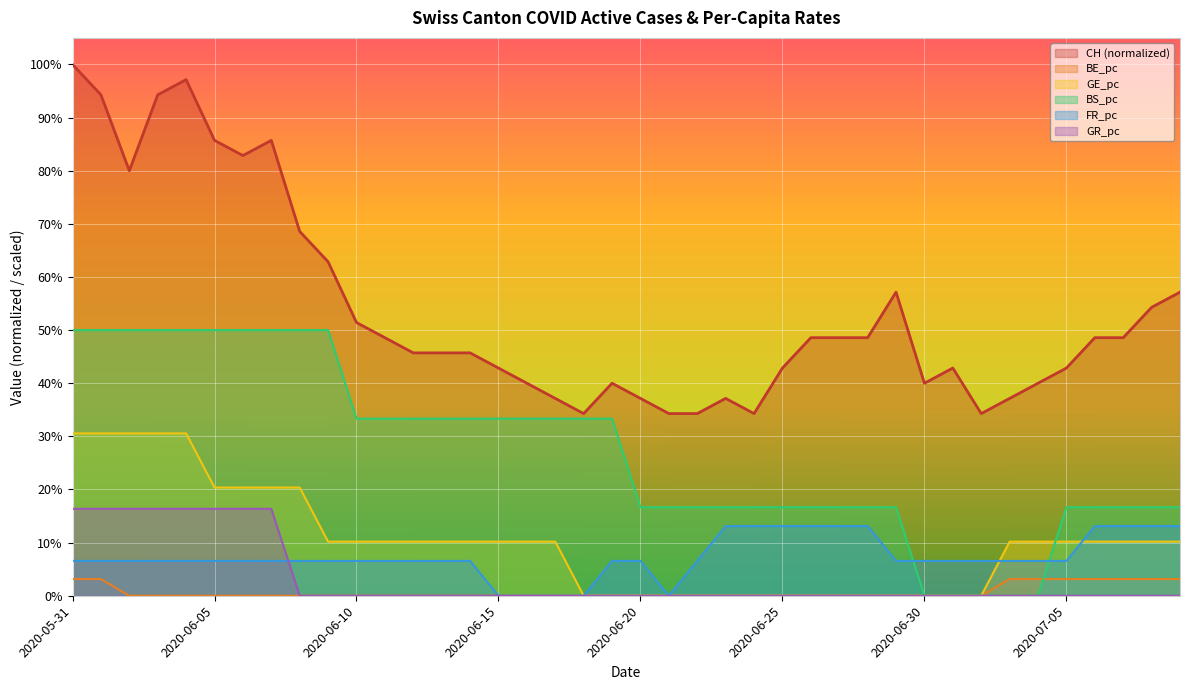

True or false: GE_pc has more than 2 interior local peaks.

False